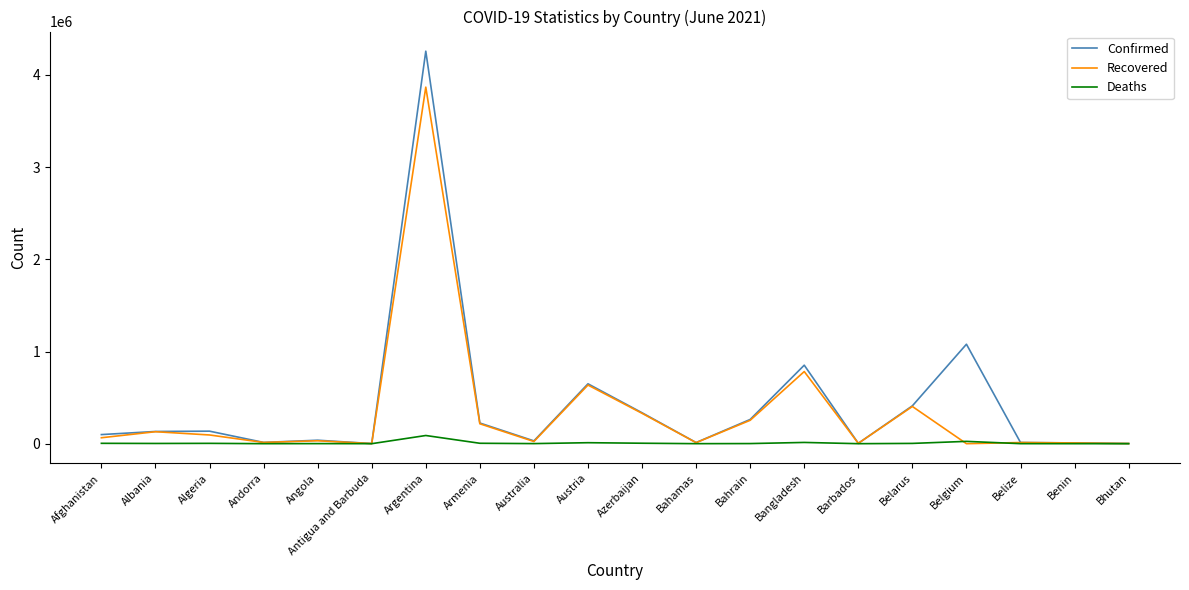

True or false: Confirmed has more than 2 points higher than both neighbors.

True